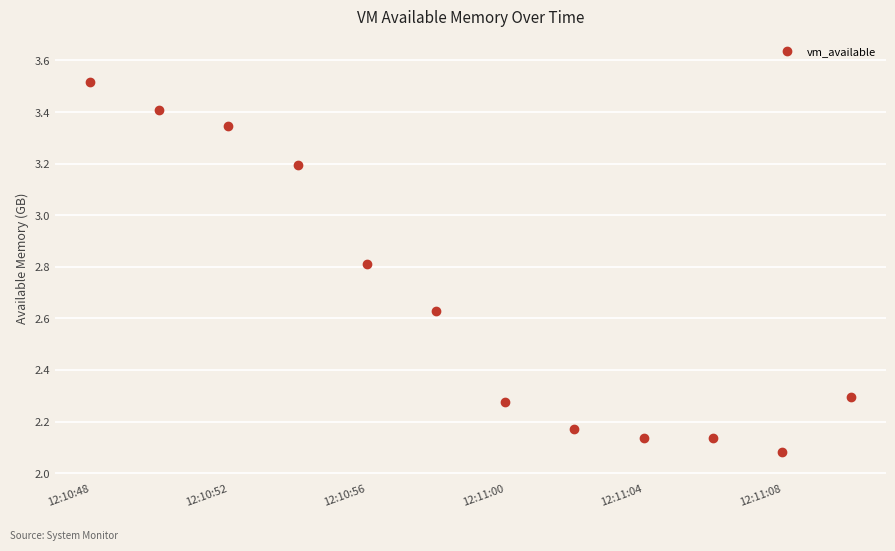

What is the average Y value?

2.7